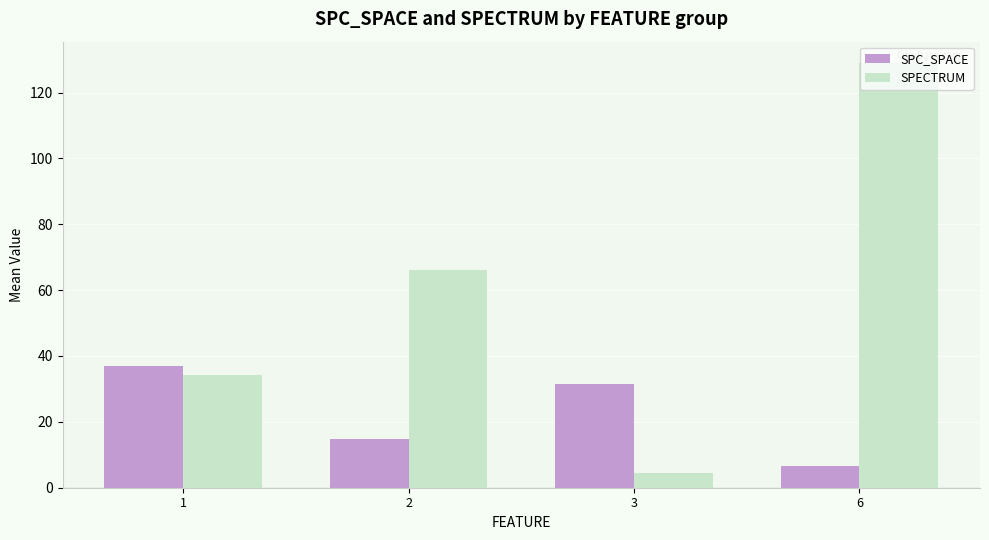

Reading left to right, list all the values displayed in this chart.

SPC_SPACE: 36.9	14.7	31.5	6.5
SPECTRUM: 34.3	66.0	4.5	129.0